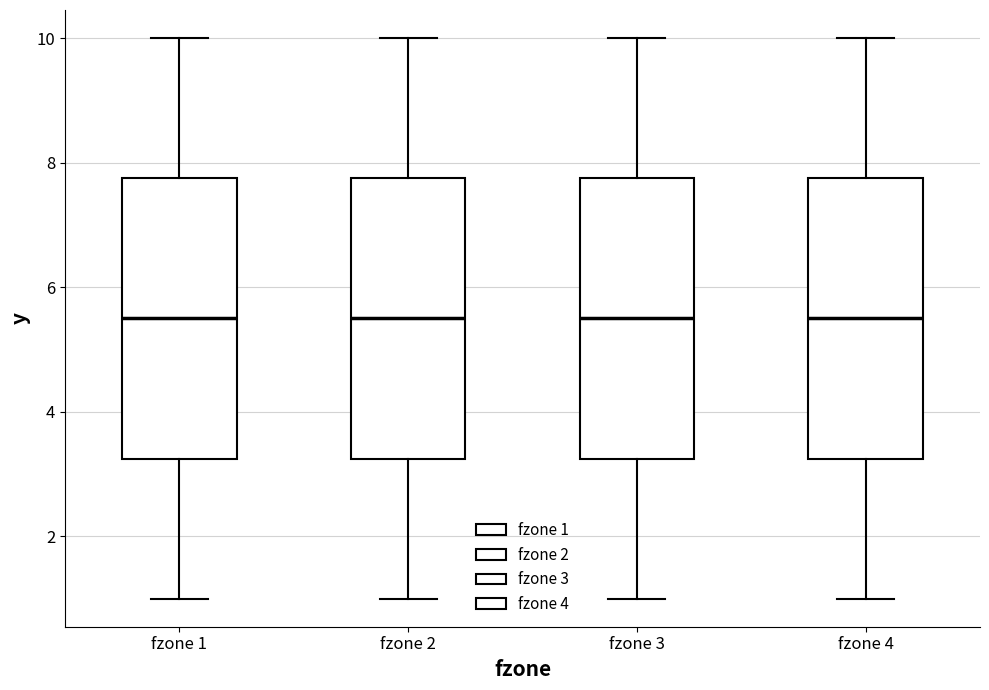

Reading left to right, read every box against the y-axis: the position of its median line, the range the box covers, and the ends of its whiskers. The values are not printed on the chart, so give them approximately, as read against the axis.

fzone 1: median 5.6, box 3.2 to 7.8, whiskers 1.0 to 10.0
fzone 2: median 5.6, box 3.2 to 7.8, whiskers 1.0 to 10.0
fzone 3: median 5.6, box 3.2 to 7.8, whiskers 1.0 to 10.0
fzone 4: median 5.6, box 3.2 to 7.8, whiskers 1.0 to 10.0